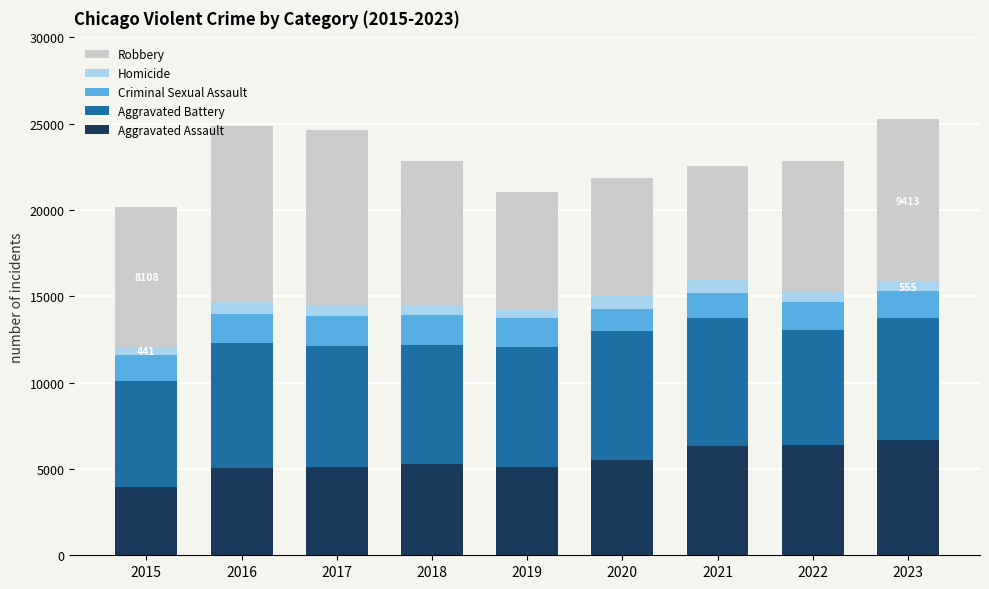

The Aggravated Assault series shows 6394 at 2022. True or false?

True